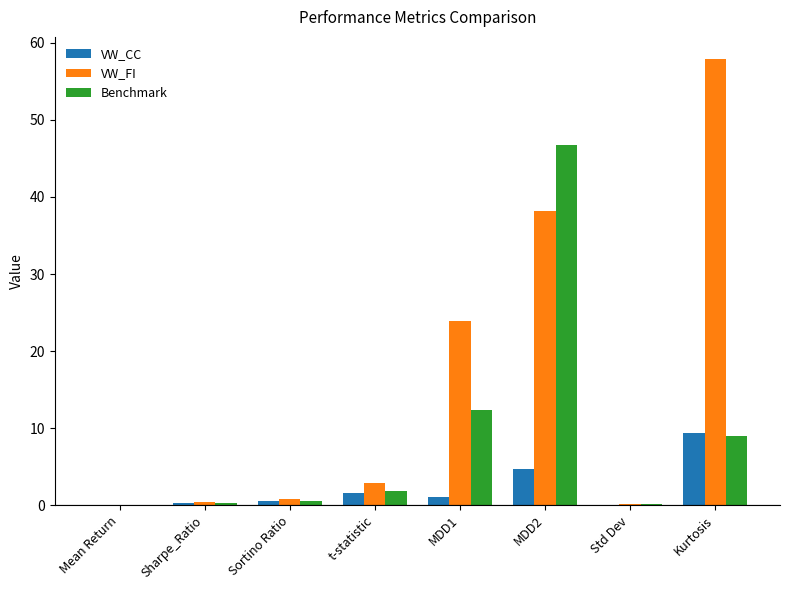

What is the highest value of the VW_FI series?

57.9